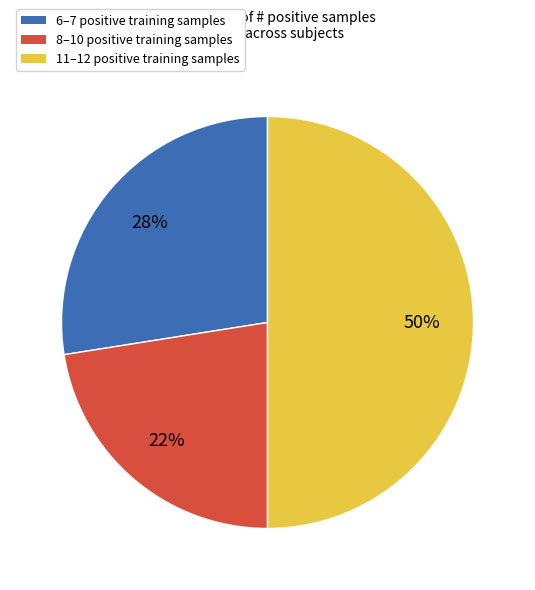

To the nearest percent, what percentage of the pie is 6–7 positive training samples?

27%